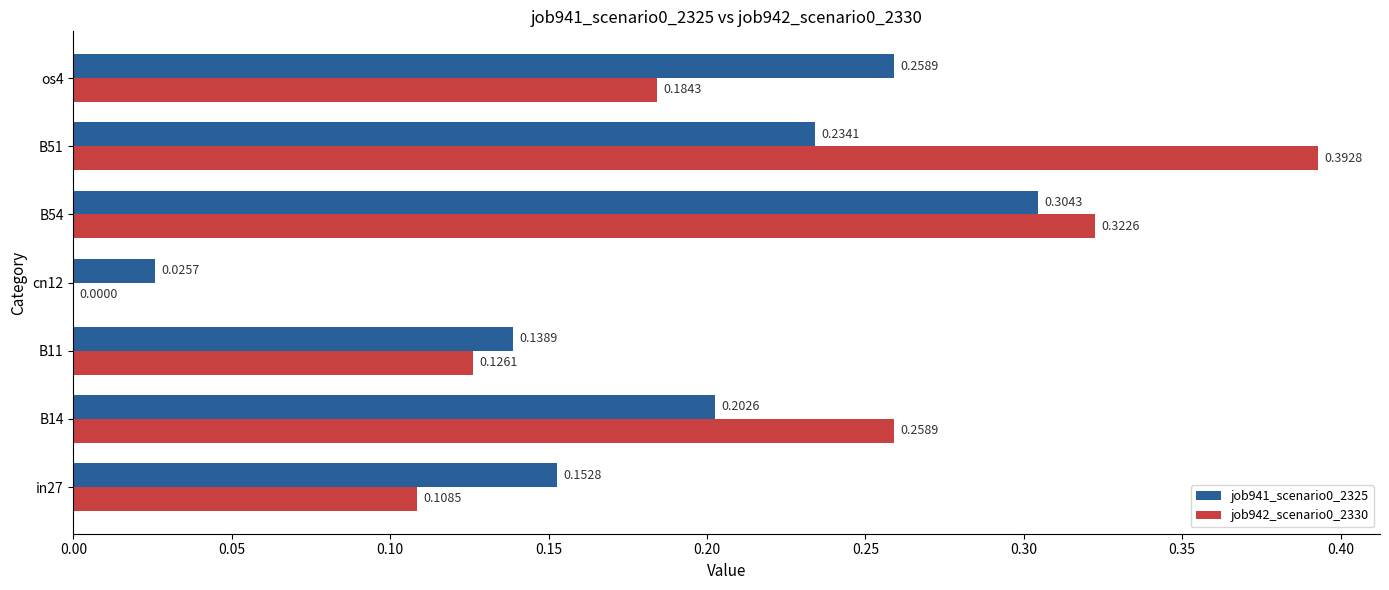

What is the total value across all series at B14?

0.5